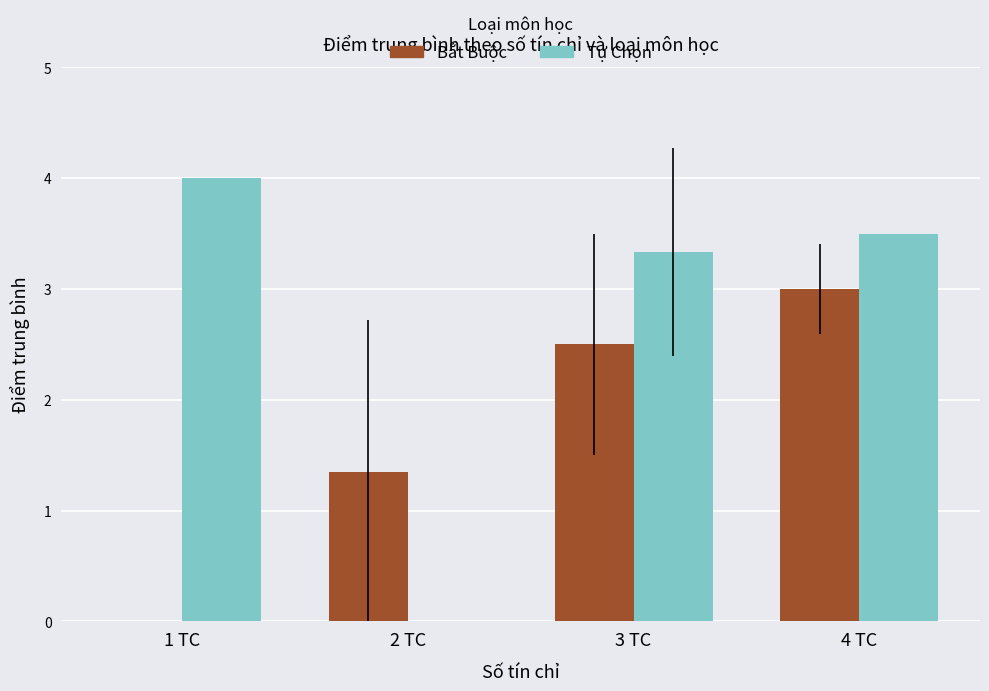

What is the total value across all series at 2 TC?

1.3